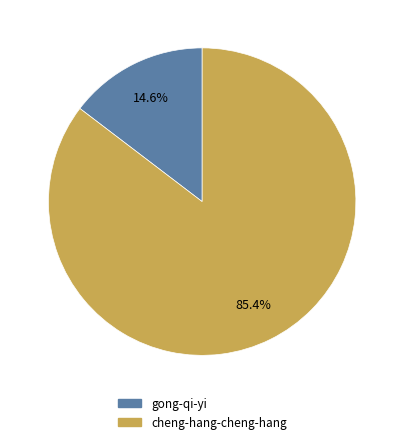

To the nearest percent, what portion does cheng-hang-cheng-hang represent?

85%